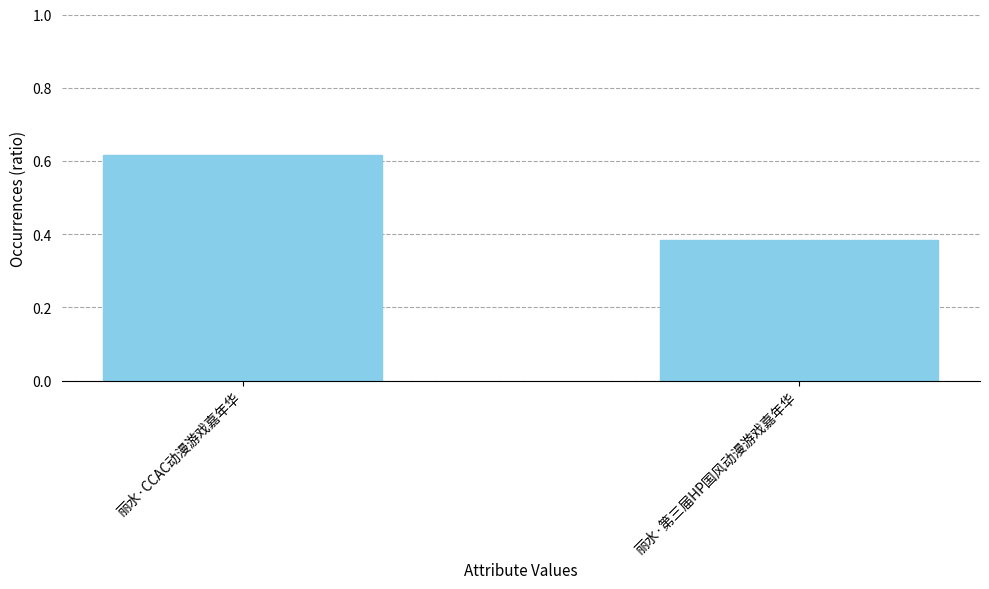

At which category does the chart reach its peak across all series?

丽水·CCAC动漫游戏嘉年华